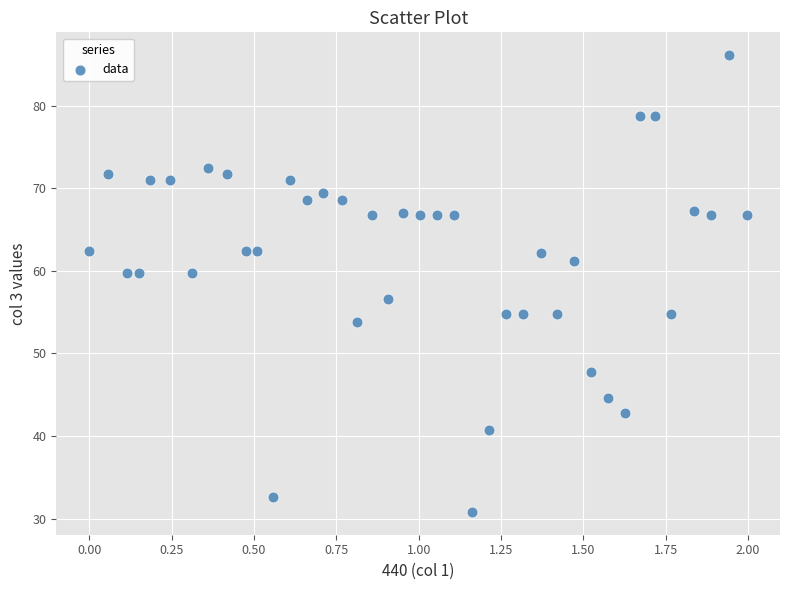

What is the range of X values (max minus min)?

2.0